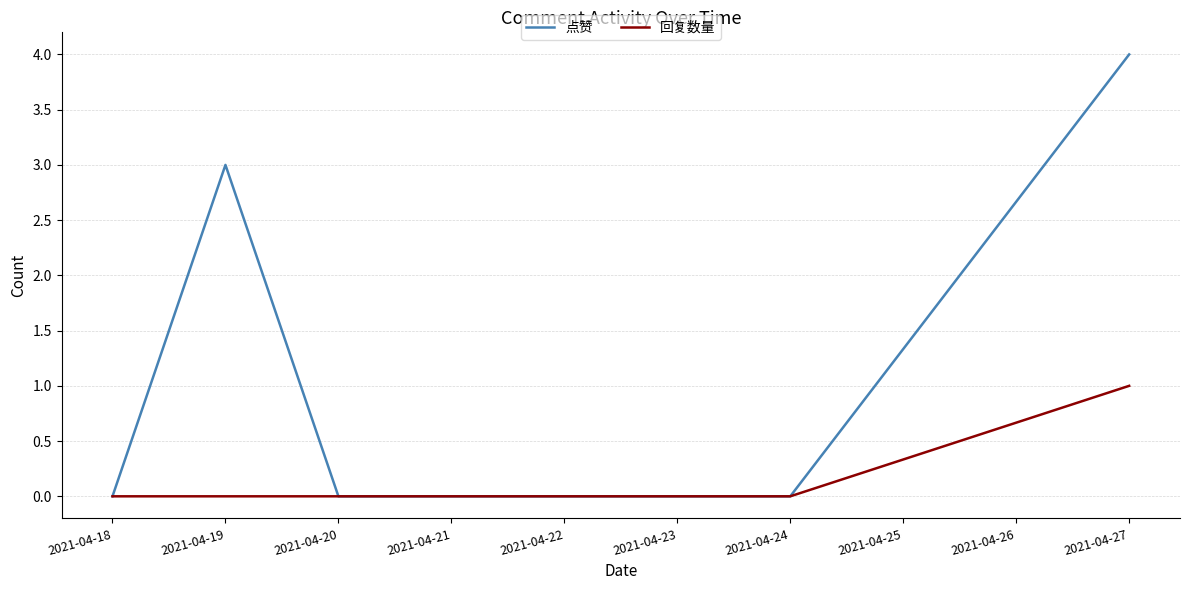

At which category is the sum across all series the highest?

2021-04-27